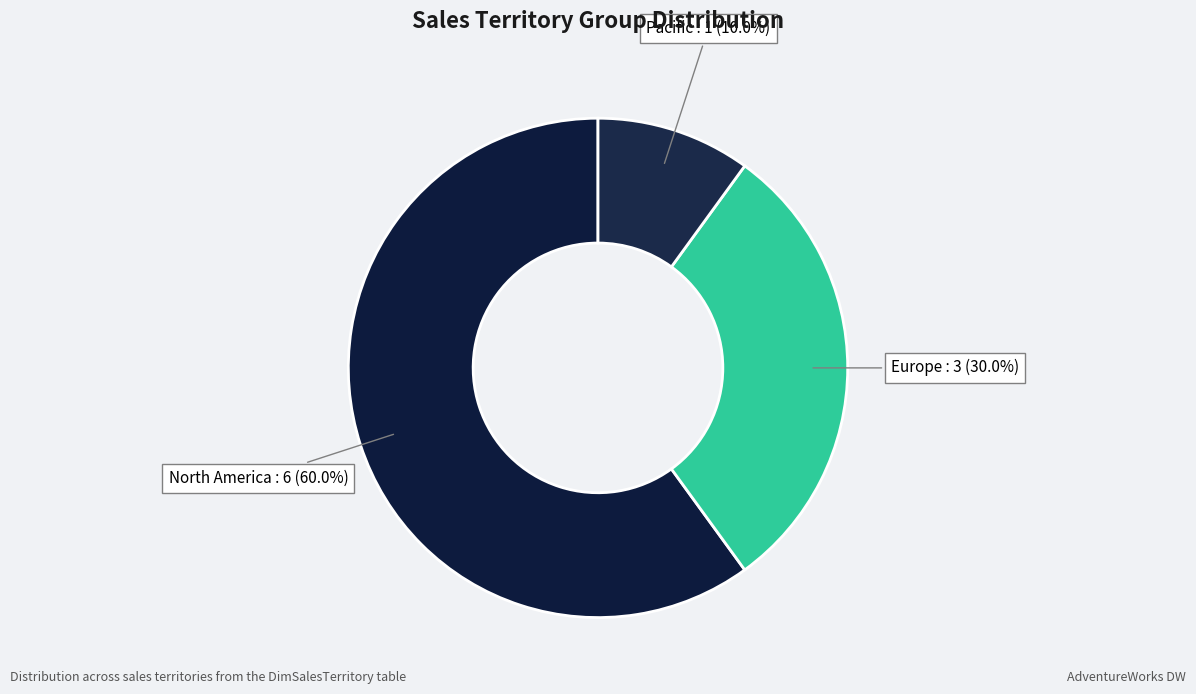

Does any single category account for the majority?

Yes